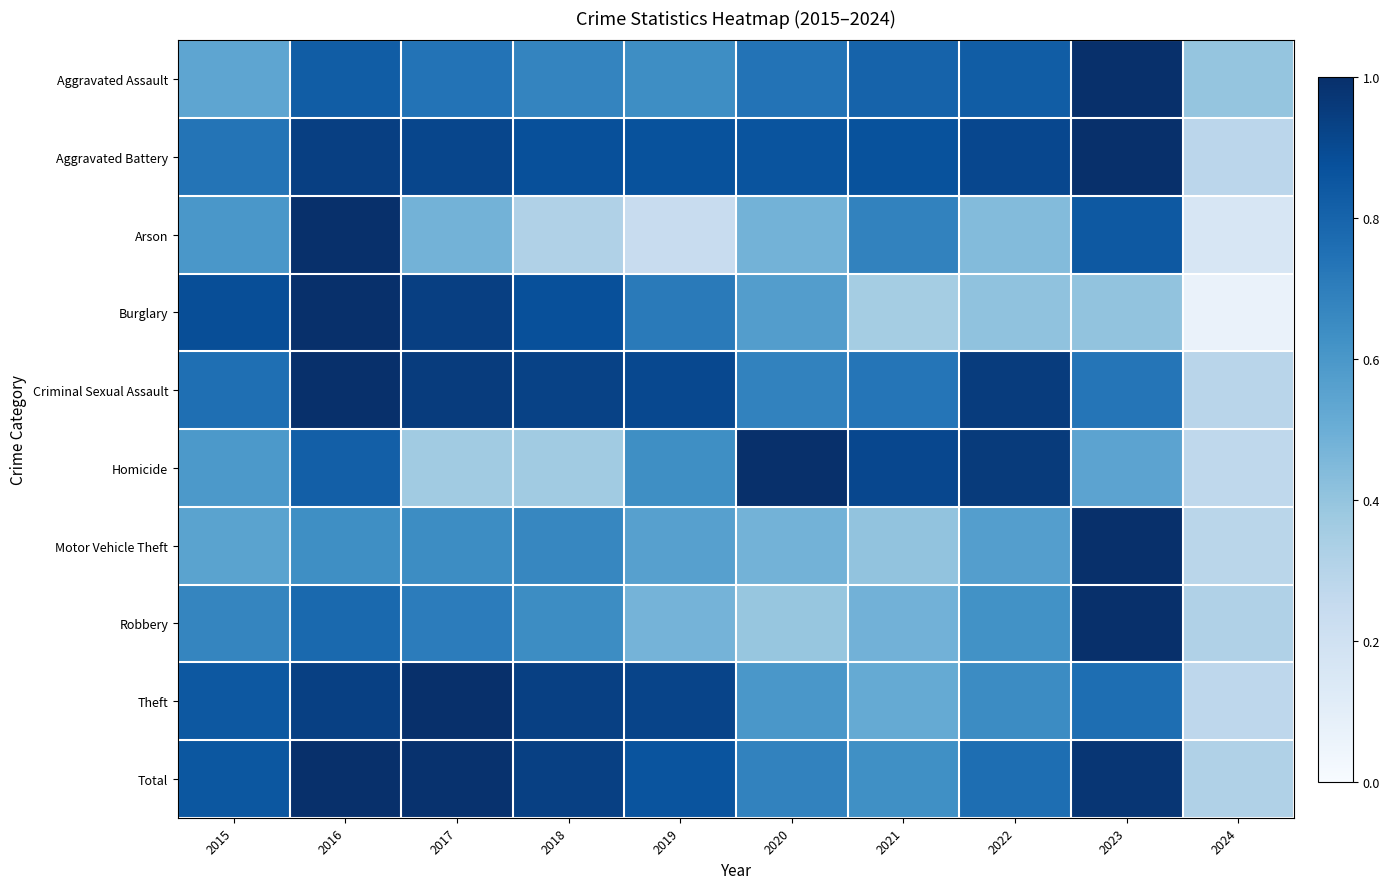

Which series has the largest range (max minus min)?

Burglary